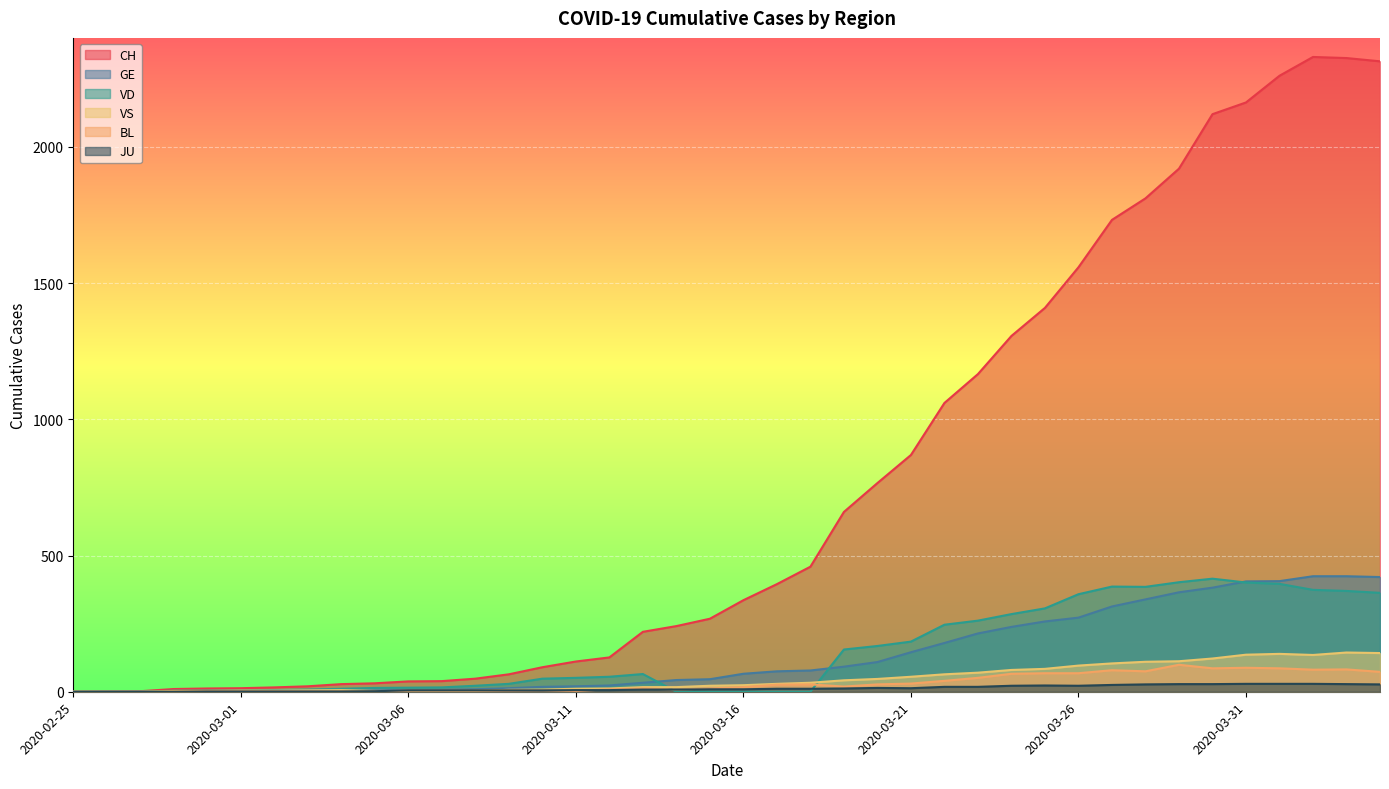

How many lines are shown in the chart?

6